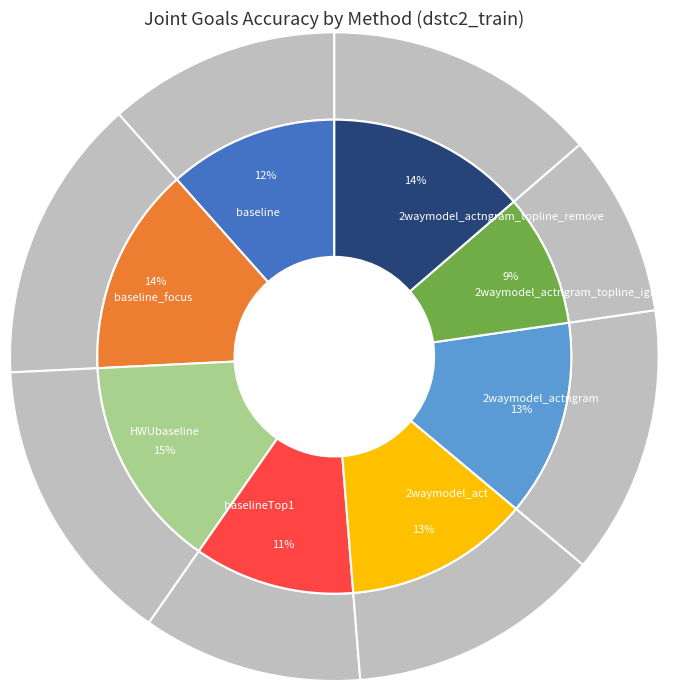

To the nearest percent, what is the difference between the 2waymodel_actngram_topline_remove and HWUbaseline slice percentages?

1%